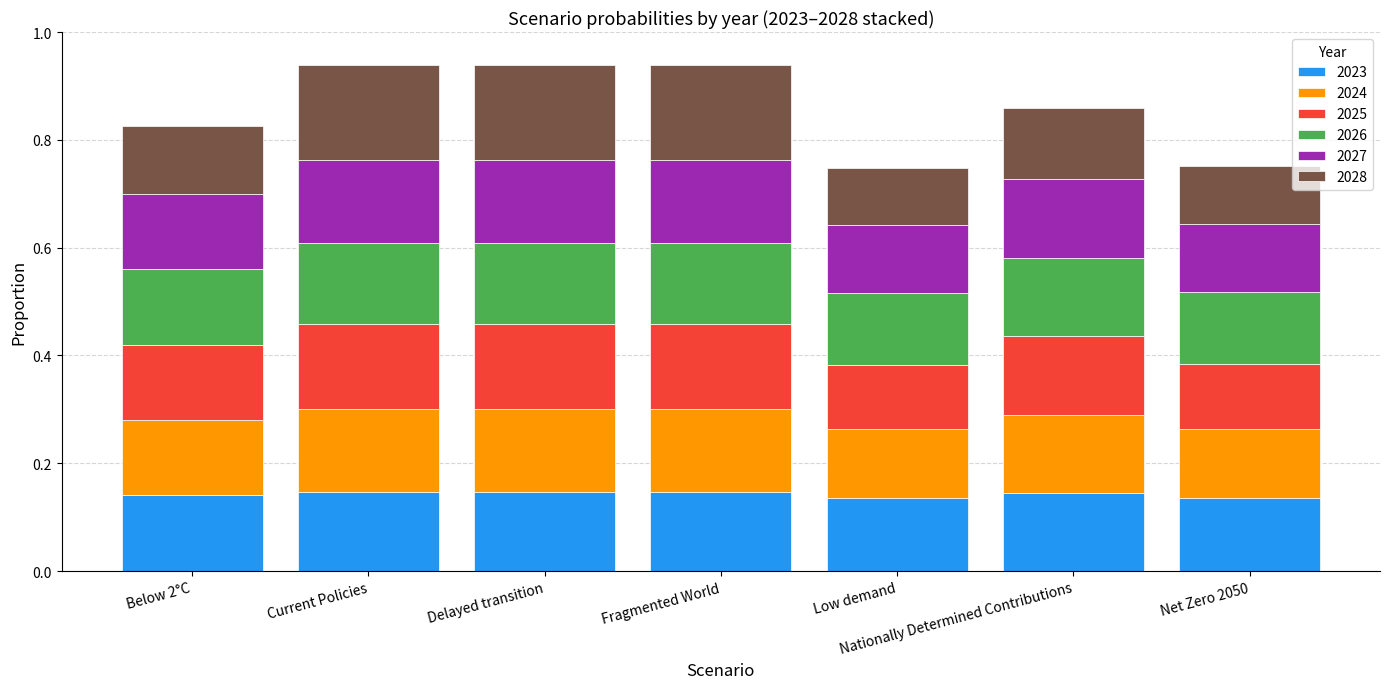

What is the sum of all 2023 values?

1.0